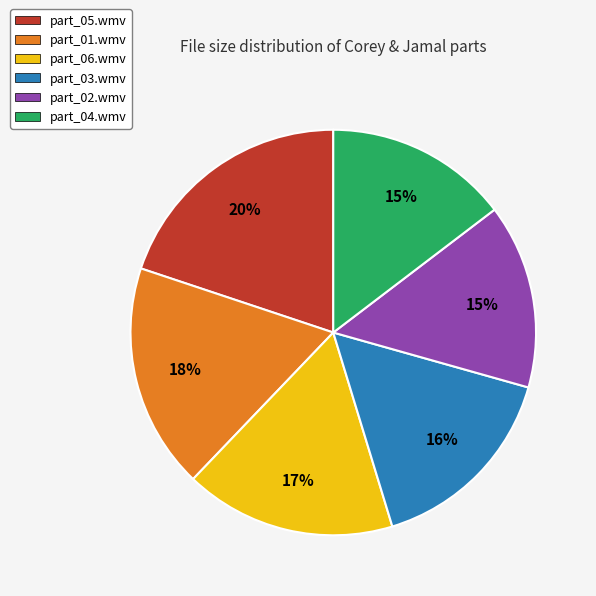

Approximately how many times larger is the value at part_01.wmv compared to part_05.wmv?

0.9